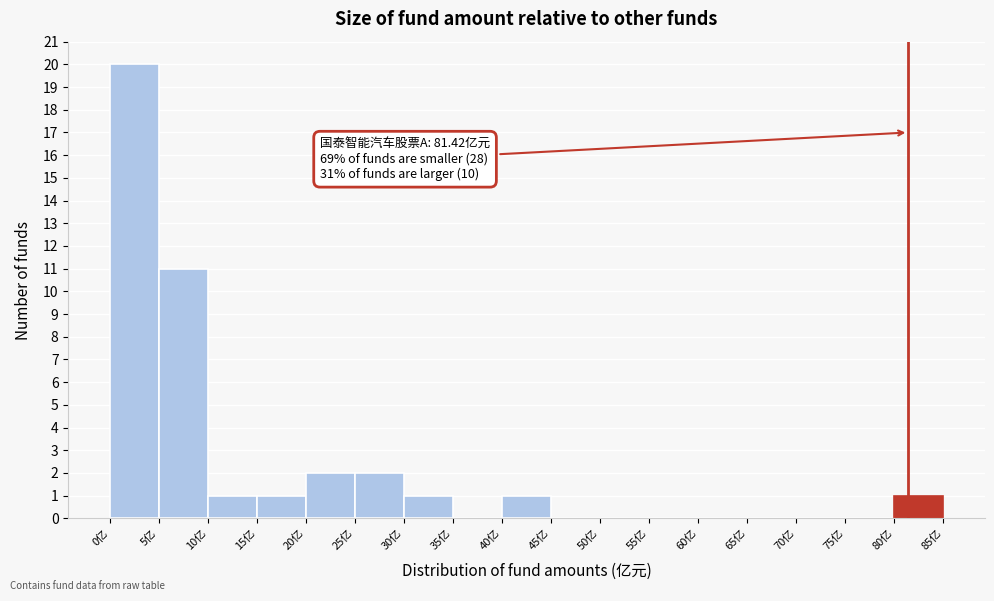

Which range on the x-axis has the tallest bar?

0 to 5